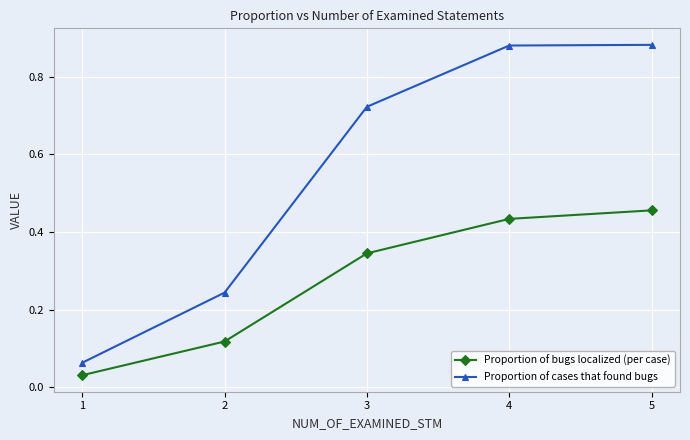

True or false: Proportion of cases that found bugs and Proportion of bugs localized (per case) intersect in this chart.

False